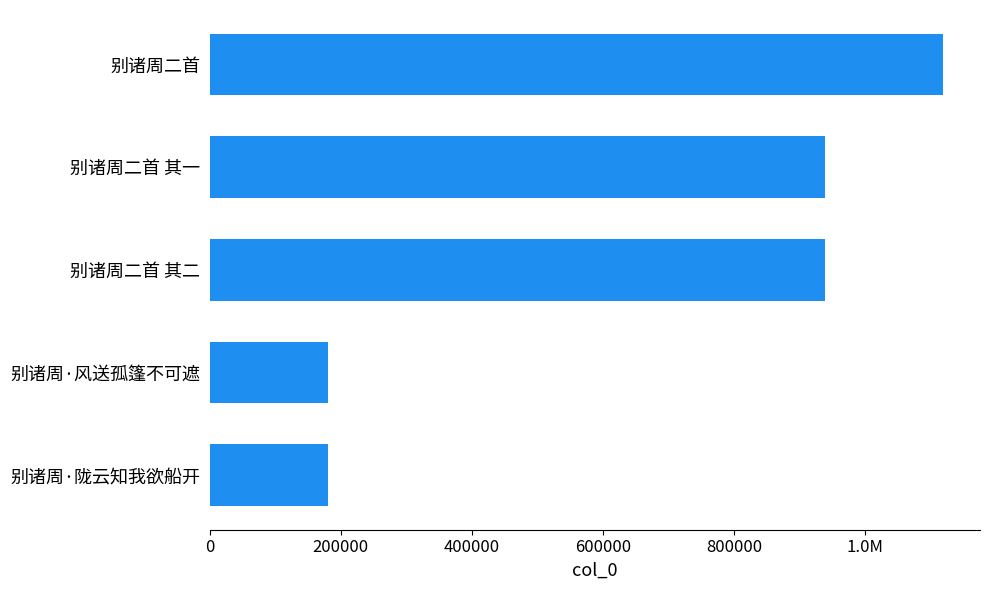

Does the chart contain any negative values?

No